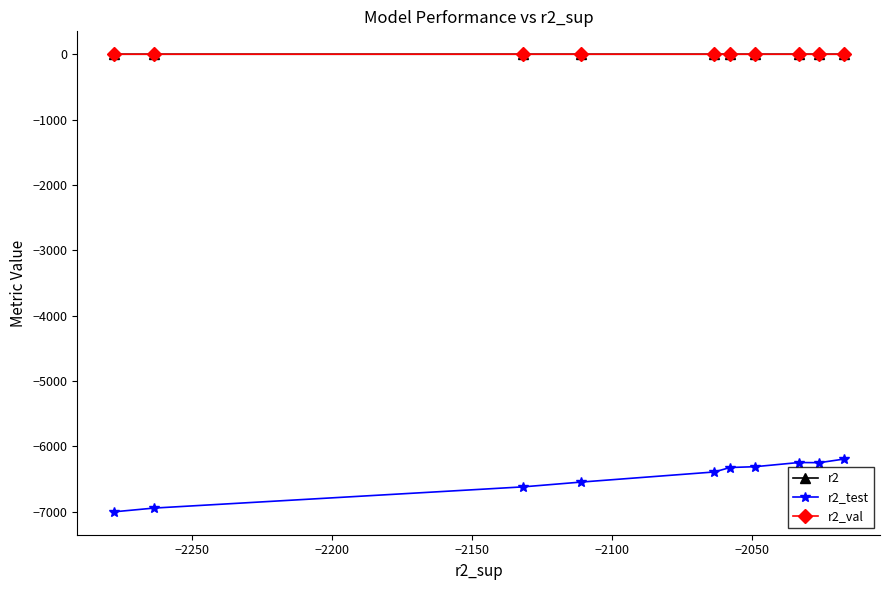

What is the value of the r2_test point at the 8th from the left?

-6246.0